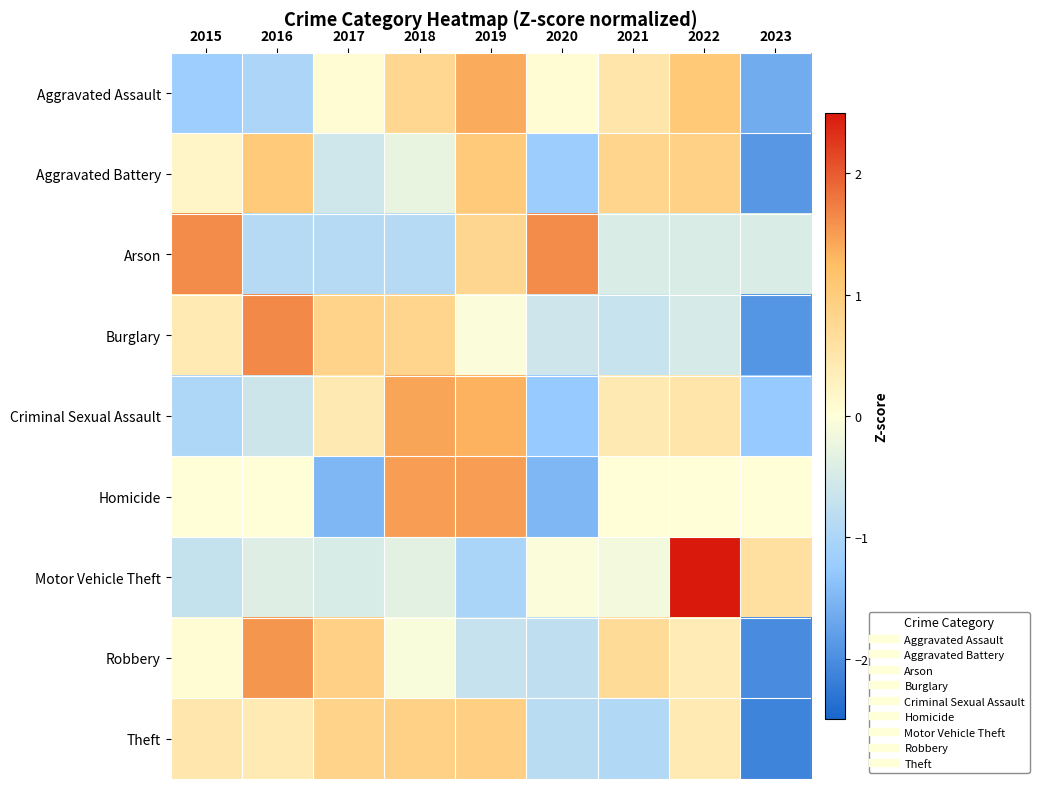

How many distinct data groups are displayed?

9